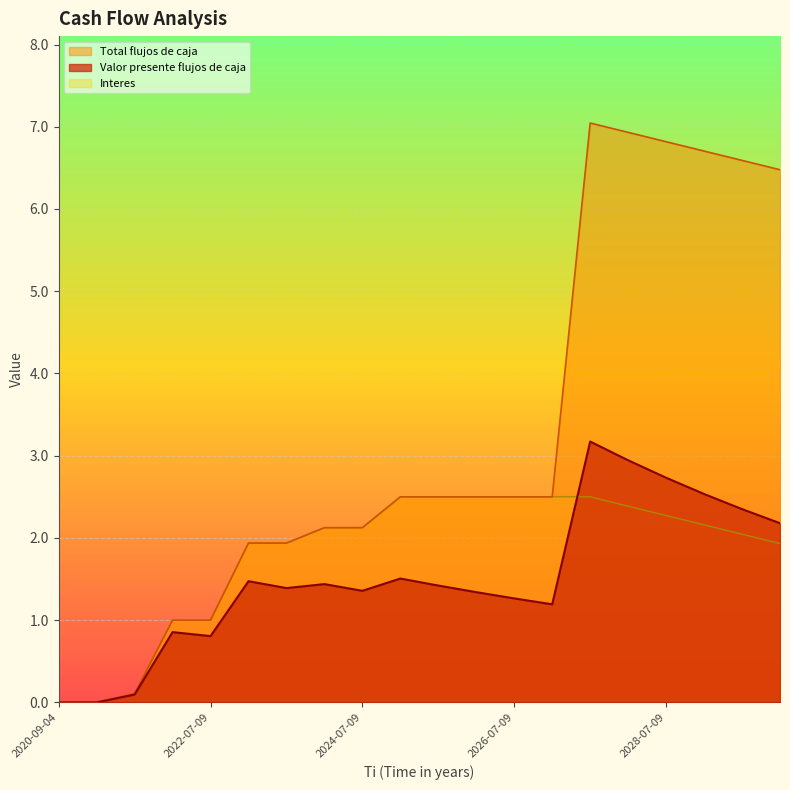

What position from the left is 2024-01-09?

8